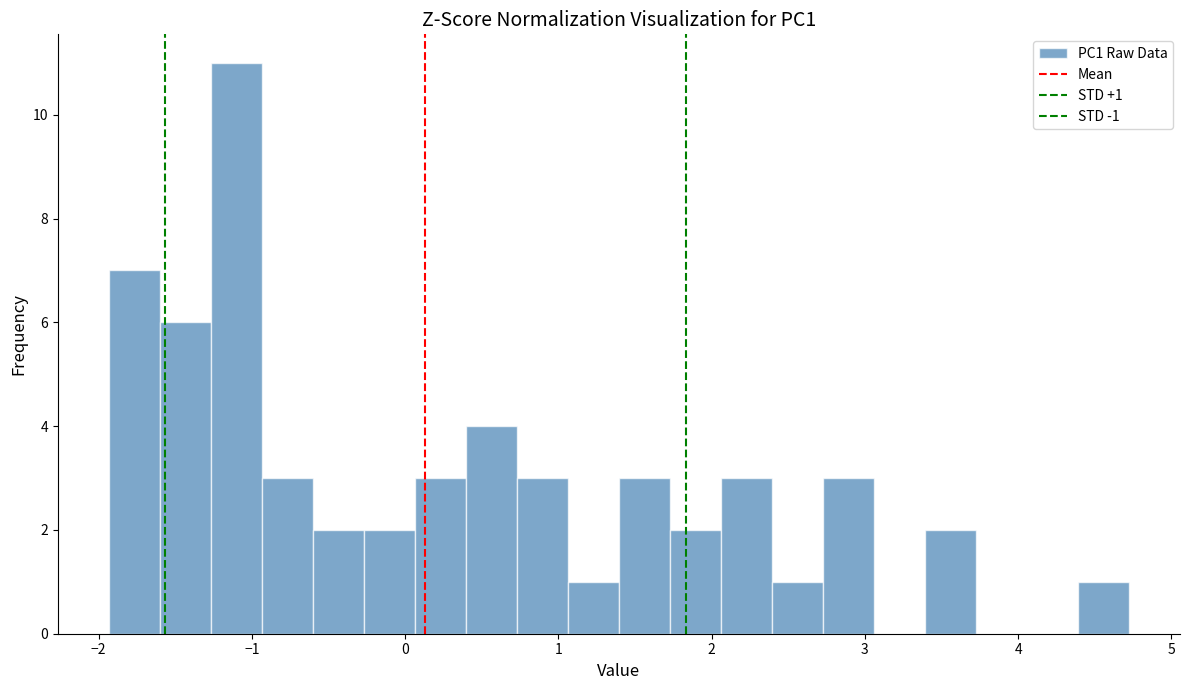

Around what value on the x-axis is the tallest bar? Give the approximate position of its centre, as read against the axis.

-1.1